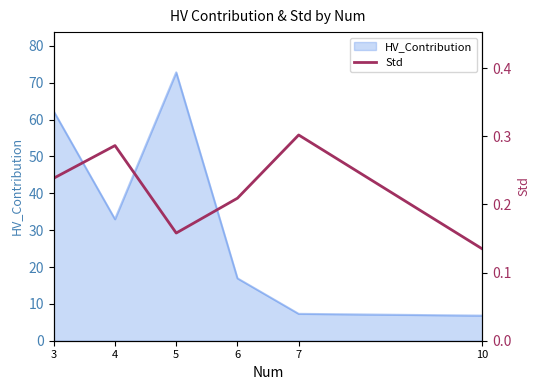

At which label is the value closest to 0?

10